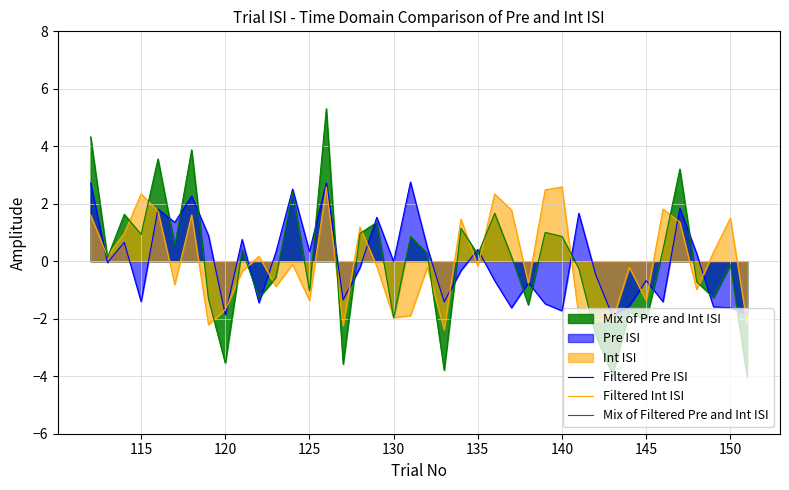

At how many categories does at least one series exceed 0?

30